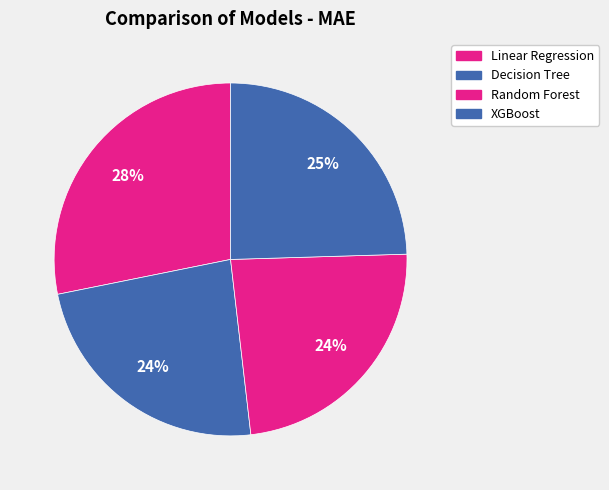

Approximately how many times larger is the value at Decision Tree compared to XGBoost?

1.0